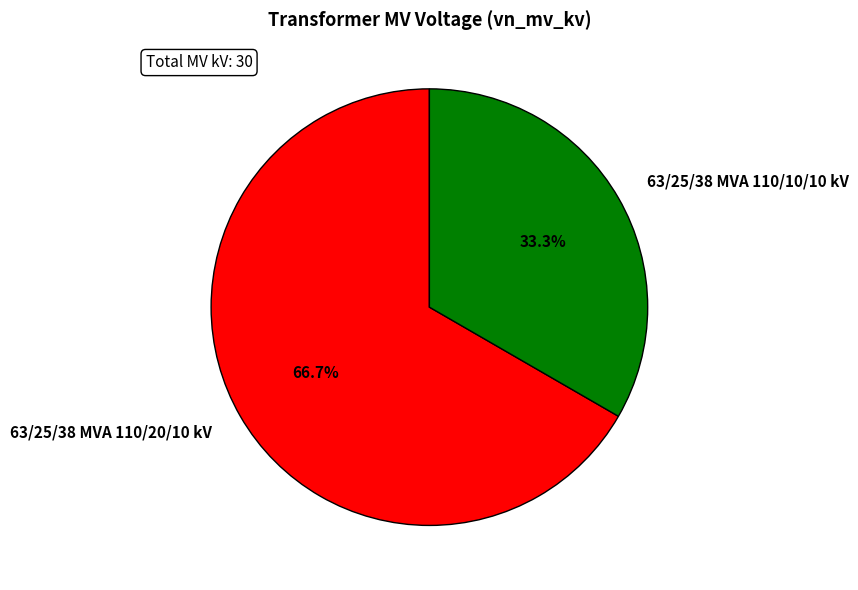

What is the largest slice in the pie chart?

63/25/38 MVA 110/20/10 kV